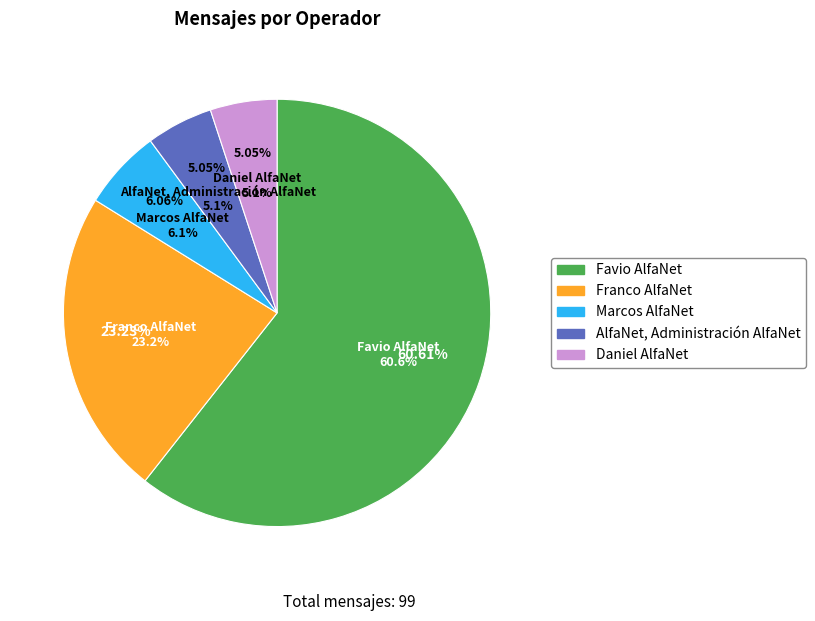

How many slices are in this pie chart?

5